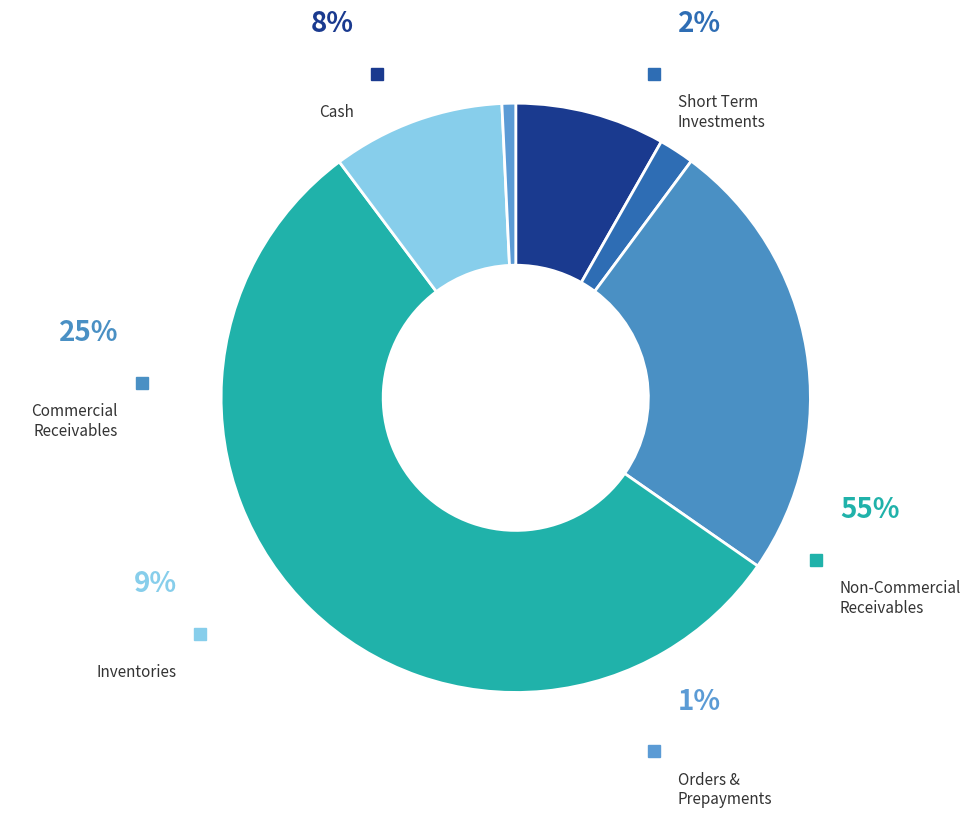

Is comercial_receivables the majority of the pie?

No